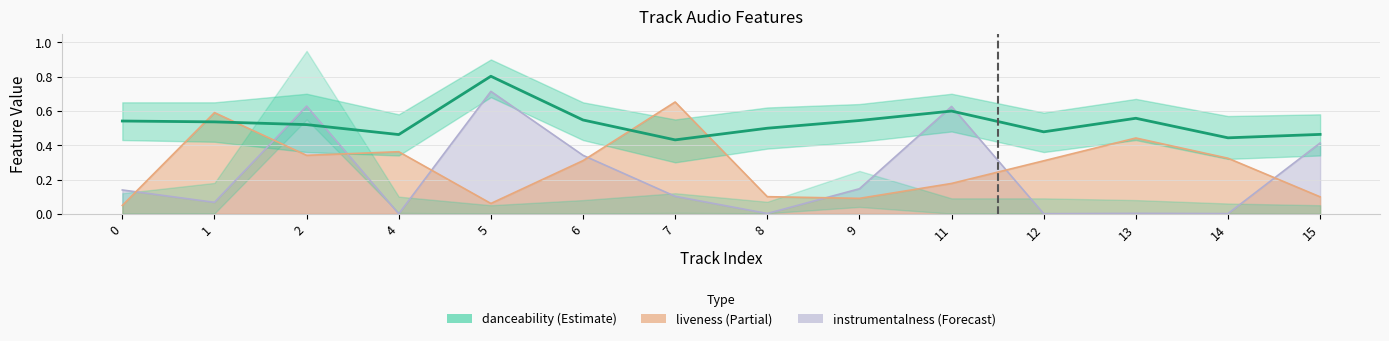

How many data points does each series have?

14